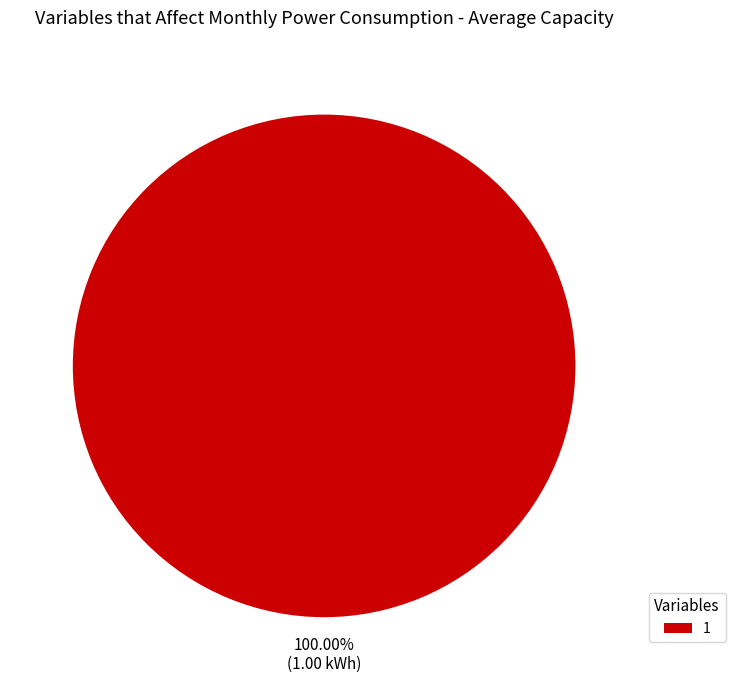

Does any single category account for the majority?

Yes